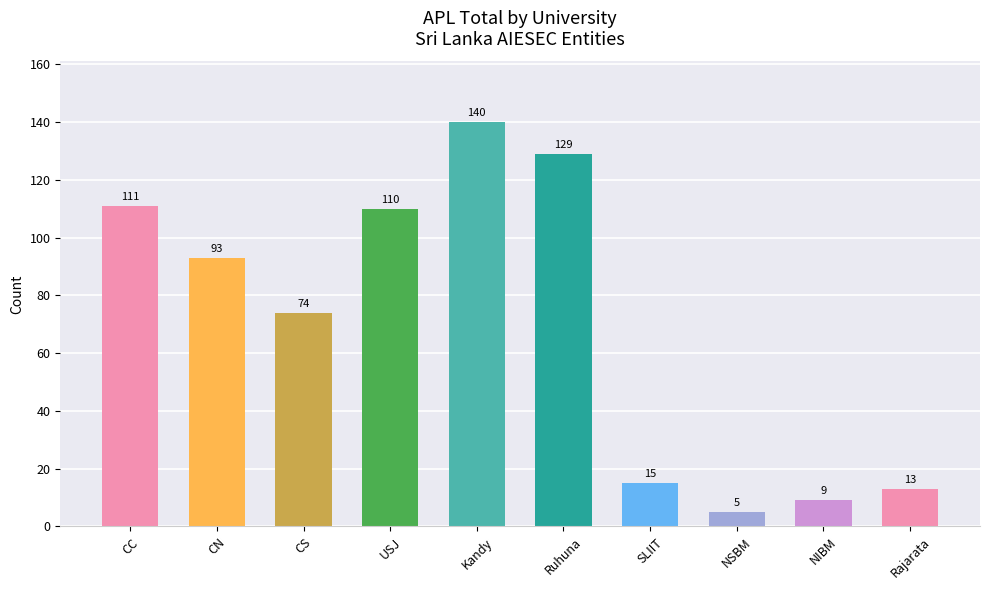

What is the change in value from CS to USJ?

+36